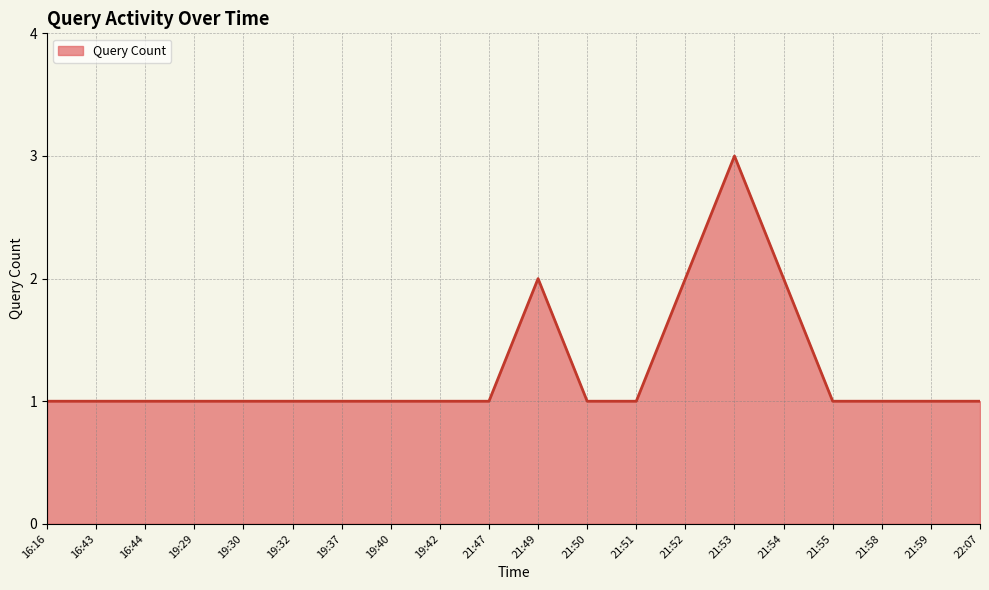

True or false: the data shows 1 at 21:52.

False